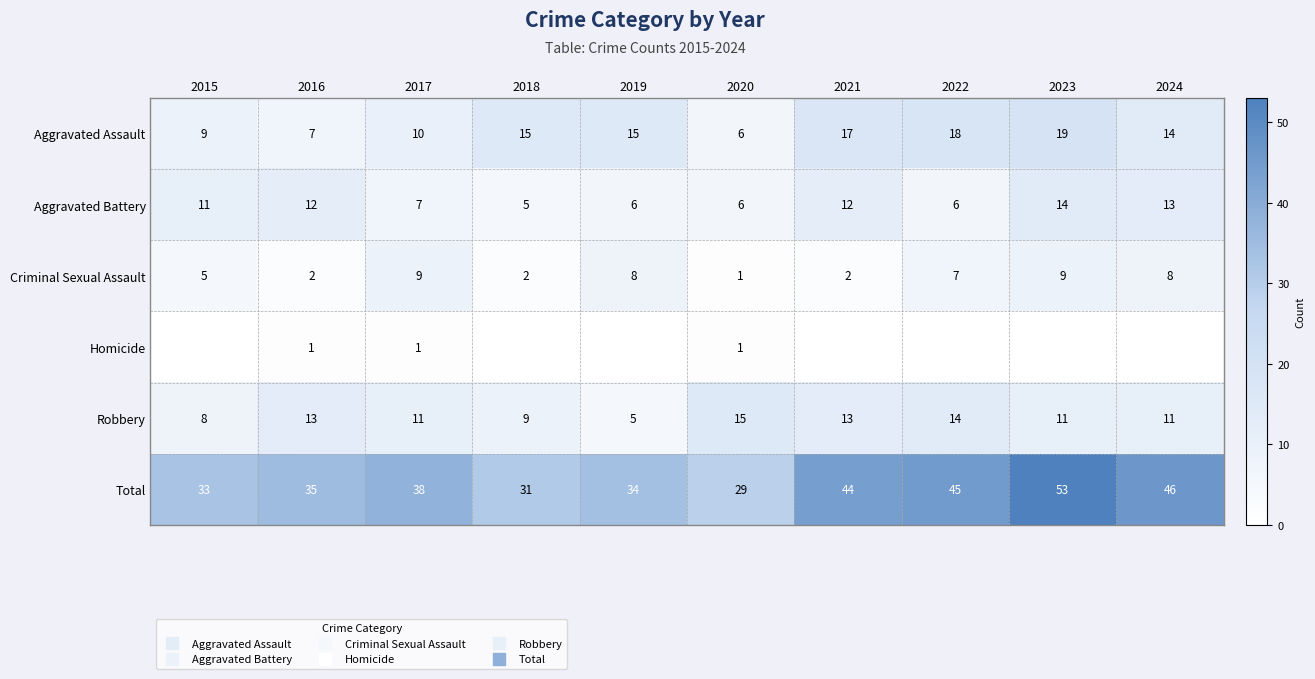

How many data points in Robbery are less than 11?

3